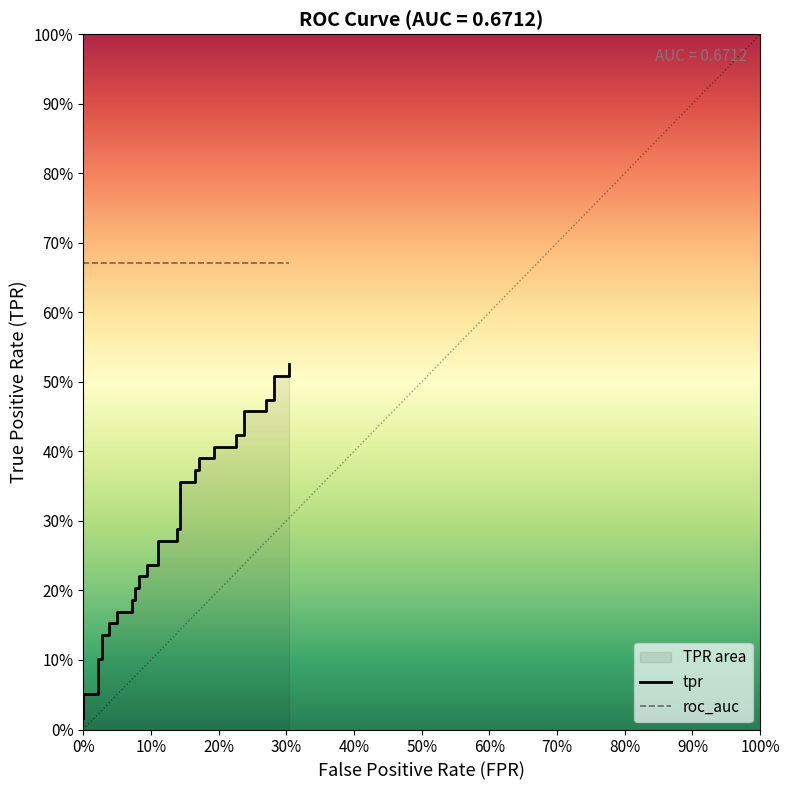

Reading right to left, extract all data points from this chart.

tpr: 0.5	0.5	0.5	0.5	0.5	0.5	0.5	0.4	0.4	0.4	0.4	0.4	0.4	0.4	0.4	0.4	0.4	0.3	0.3	0.3	0.3	0.2	0.2	0.2	0.2	0.2	0.2	0.2	0.2	0.2	0.2	0.2	0.2	0.1	0.1	0.1	0.1	0.1	0.1	0.0
roc_auc: 0.7	0.7	0.7	0.7	0.7	0.7	0.7	0.7	0.7	0.7	0.7	0.7	0.7	0.7	0.7	0.7	0.7	0.7	0.7	0.7	0.7	0.7	0.7	0.7	0.7	0.7	0.7	0.7	0.7	0.7	0.7	0.7	0.7	0.7	0.7	0.7	0.7	0.7	0.7	0.7